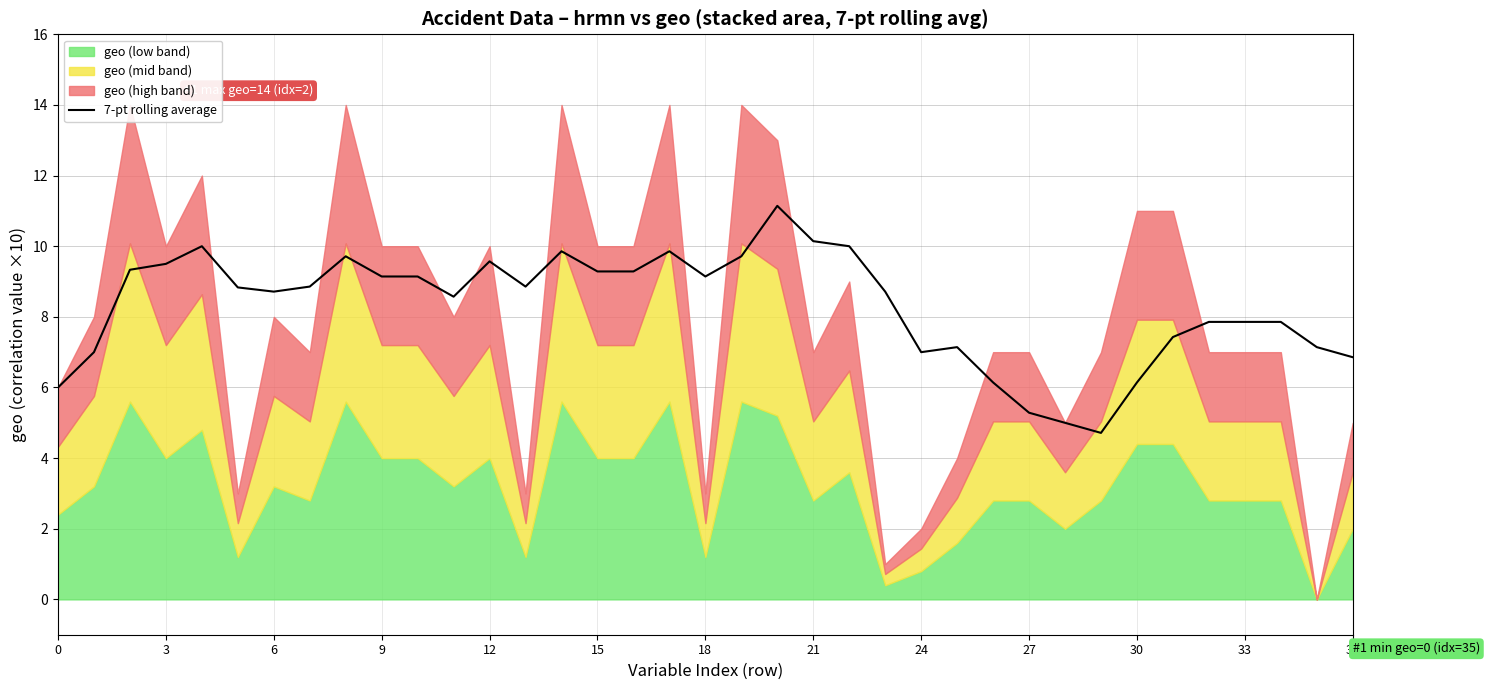

What is the label of the 24th point from the left?

23